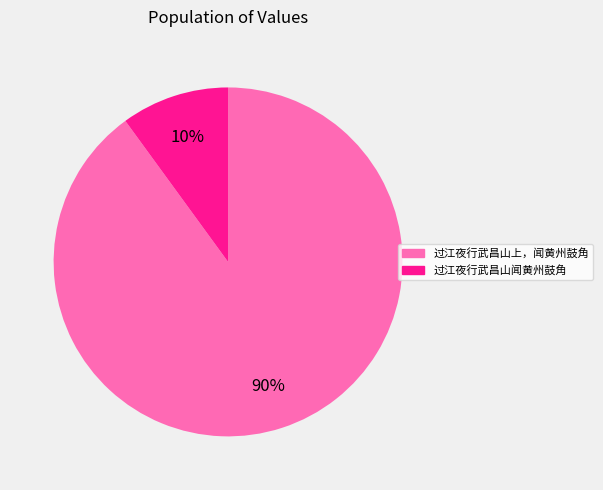

What is the smallest slice in the pie chart?

过江夜行武昌山闻黄州鼓角